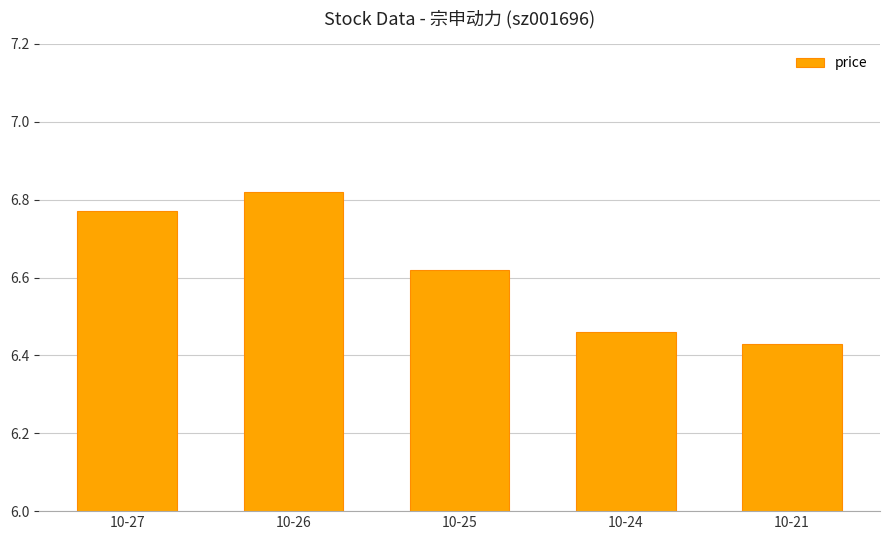

What is the ratio of the value at 10-21 to the value at 10-26?

0.9